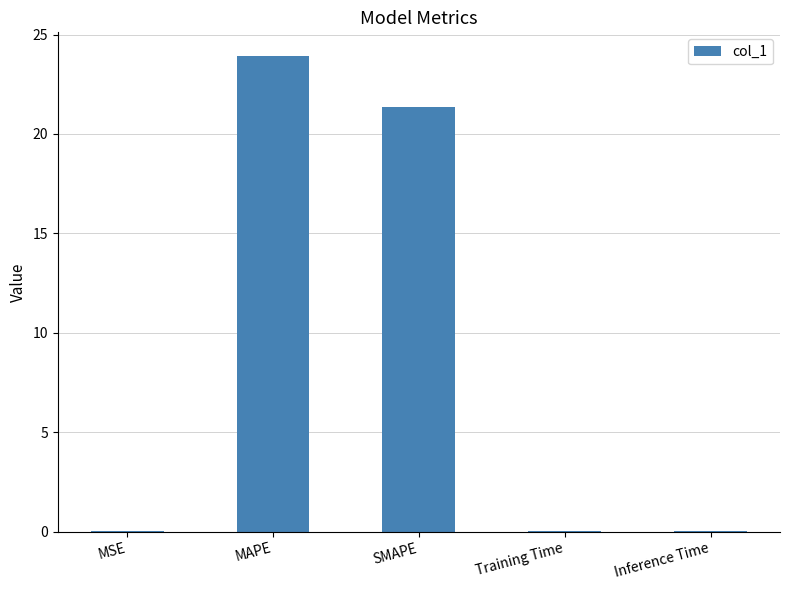

What is the maximum value shown in the chart?

23.9